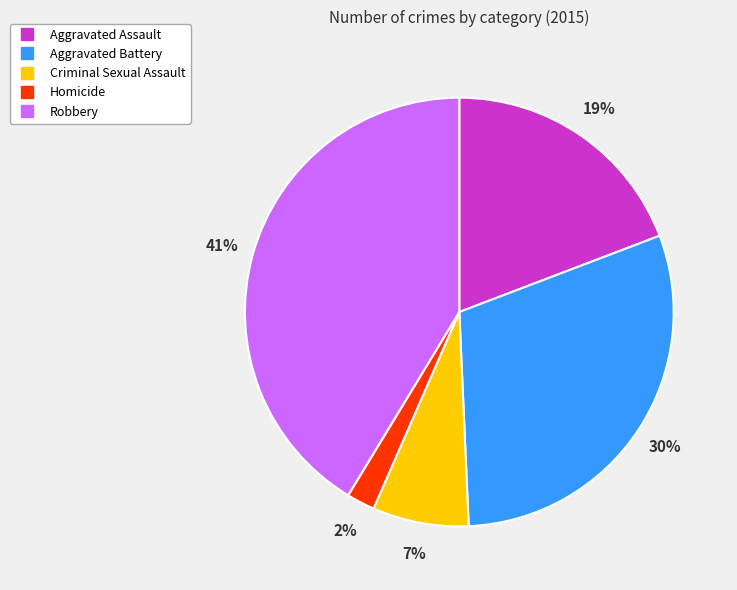

Is there a majority slice in this chart?

No